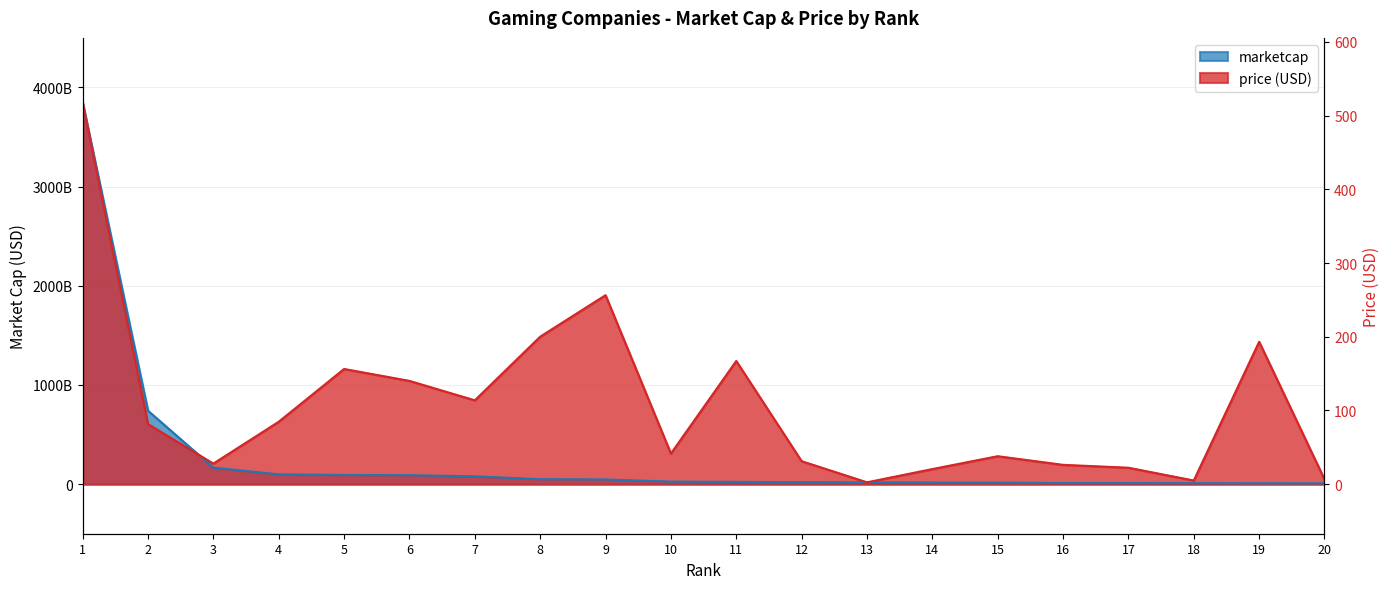

Rank the categories by price (USD) value from highest to lowest.

1, 9, 8, 19, 11, 5, 6, 7, 4, 2, 10, 15, 12, 3, 16, 17, 14, 20, 18, 13